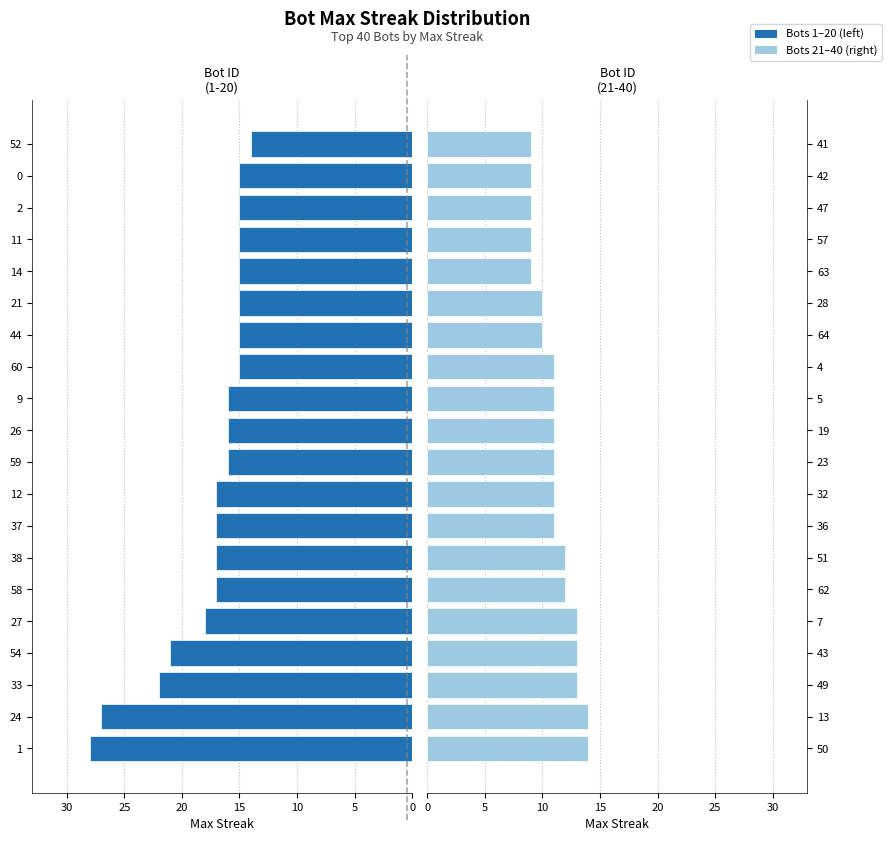

Is the value of Left Half at 15 greater than the value of Right Half at 11?

Yes